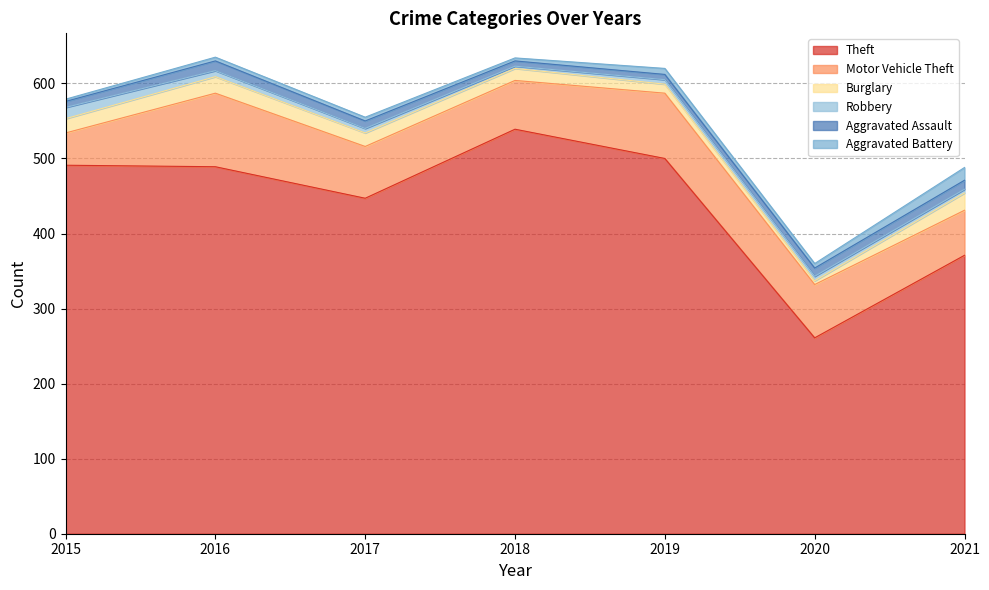

List the labels in order of Aggravated Battery value, largest first.

2021, 2019, 2020, 2016, 2017, 2018, 2015